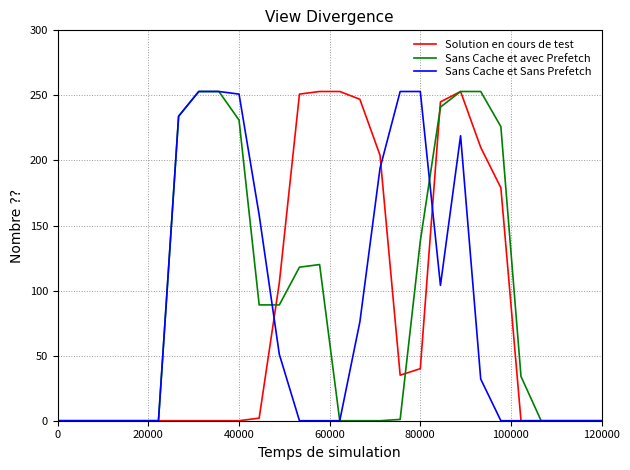

What is the greatest value displayed?

253